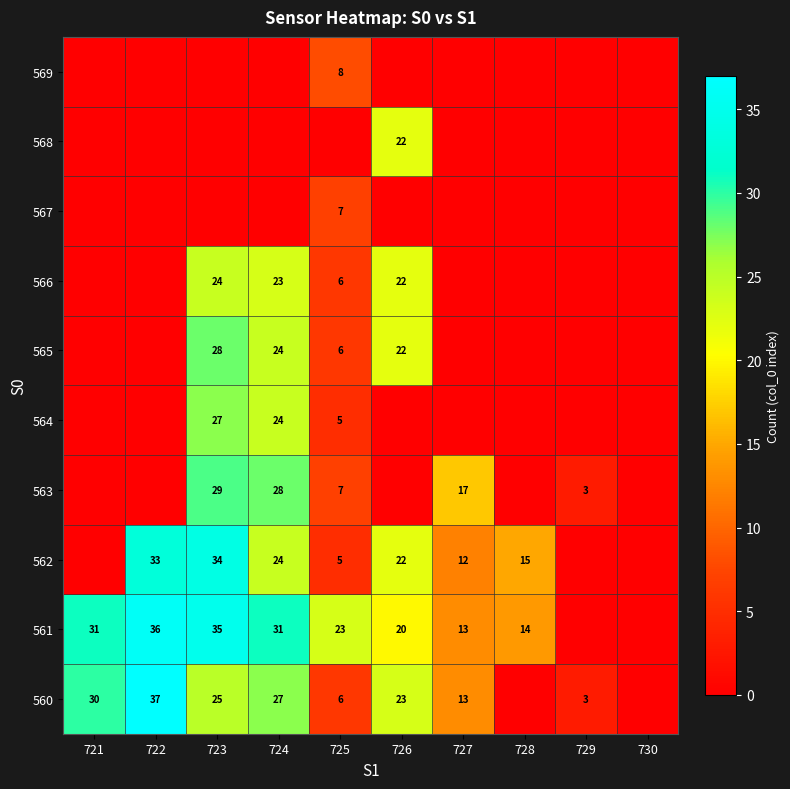

The 562 series shows 11 at 726. True or false?

False